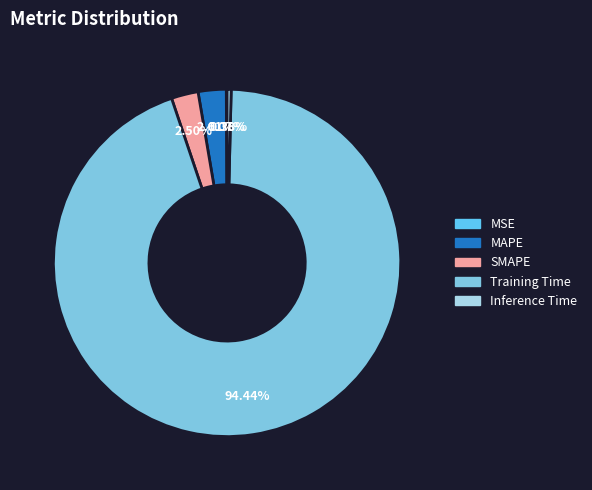

Rank the categories by value from highest to lowest.

Training Time, MAPE, SMAPE, Inference Time, MSE